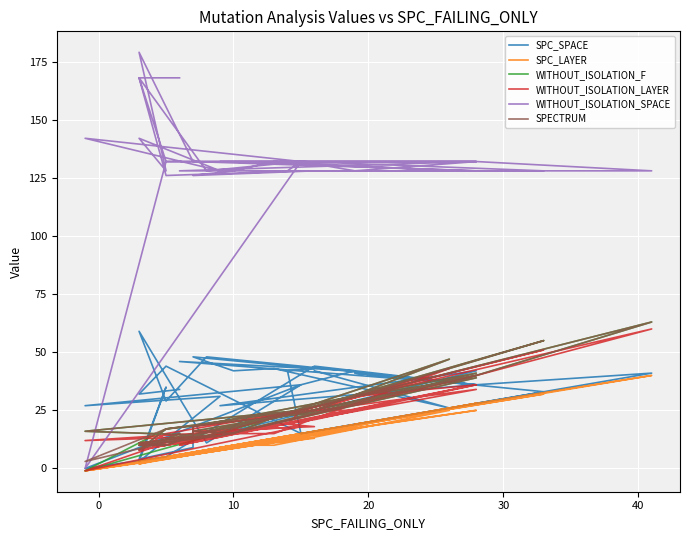

True or false: WITHOUT_ISOLATION_F and WITHOUT_ISOLATION_LAYER cross at least once.

False